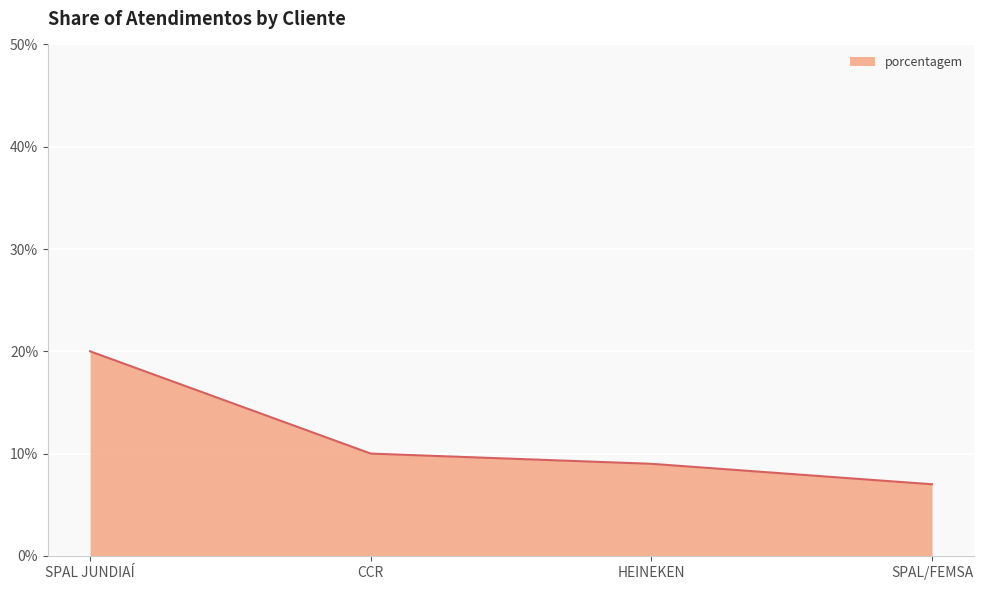

Rank the categories by value from highest to lowest.

SPAL JUNDIAÍ, CCR, HEINEKEN, SPAL/FEMSA